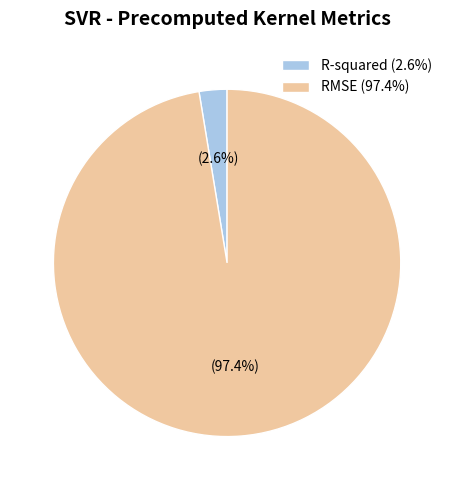

Which category has the biggest portion of the pie?

RMSE